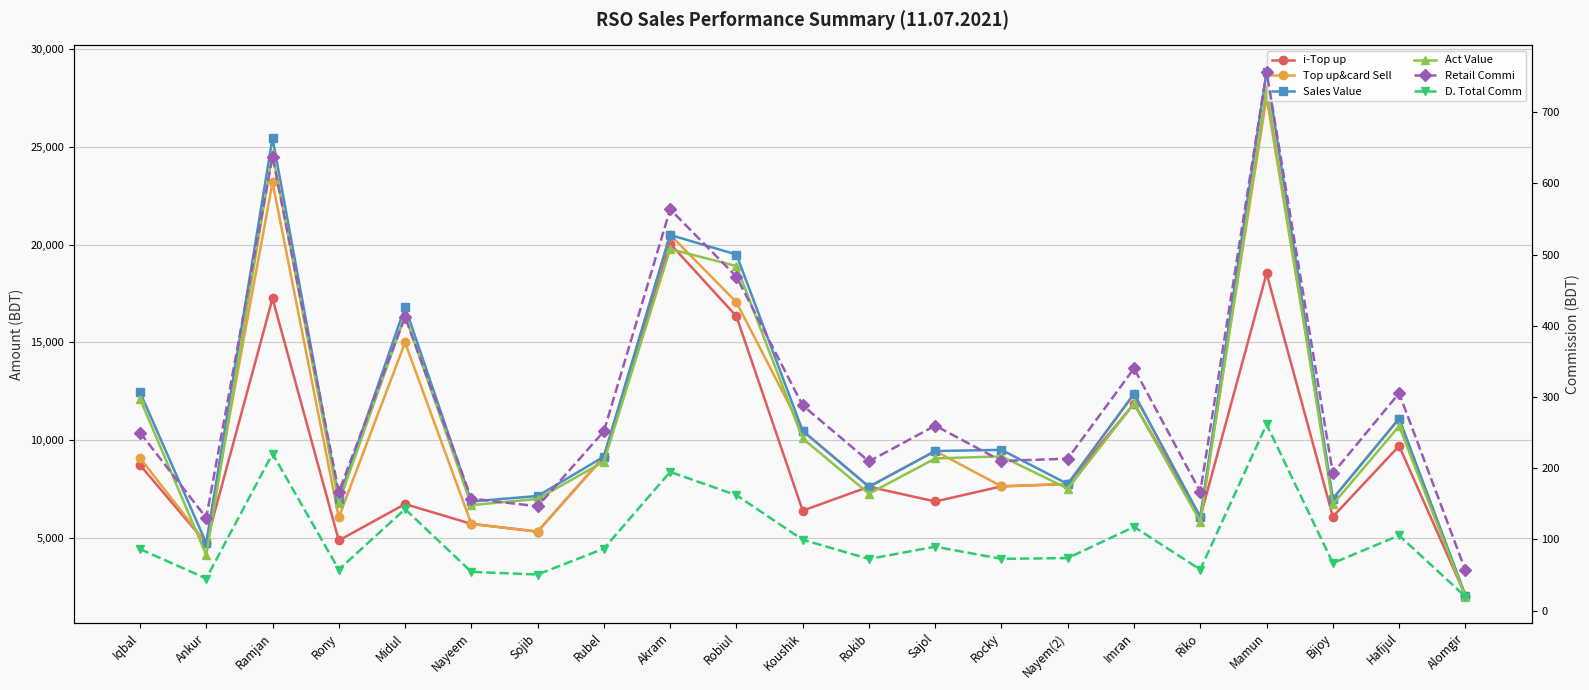

At which label is Retail Commi closest to 406?

Midul